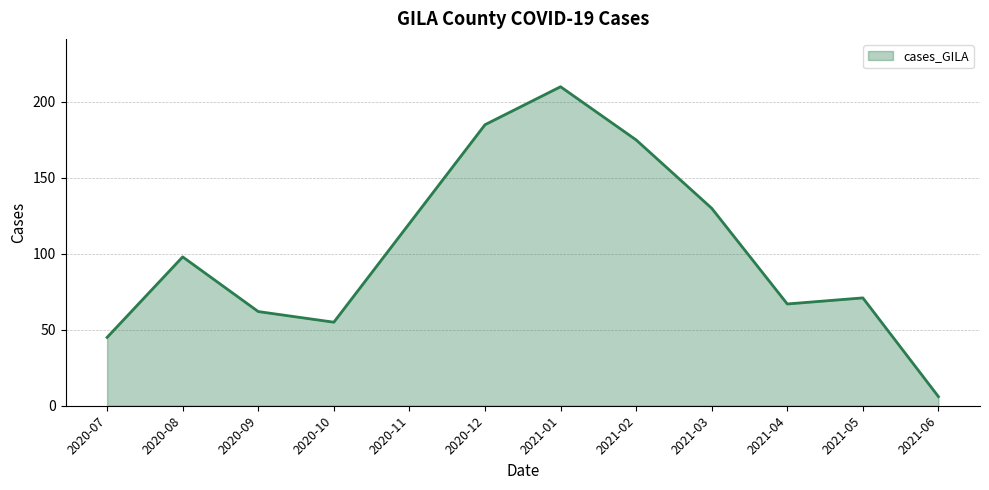

Count the number of data series in this chart.

1